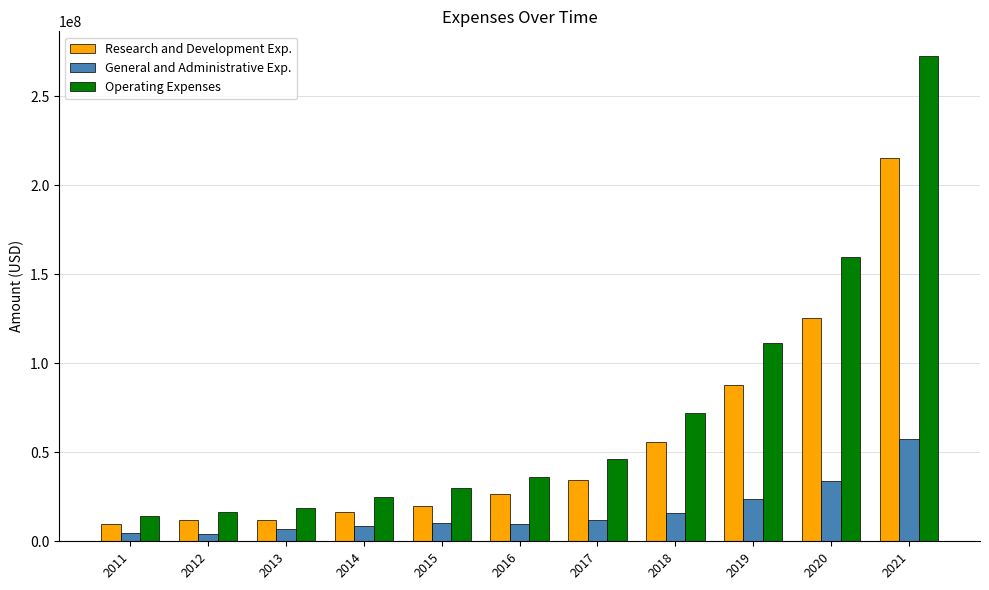

What is the difference between the maximum and minimum values in the General and Administrative Exp. series?

53093000